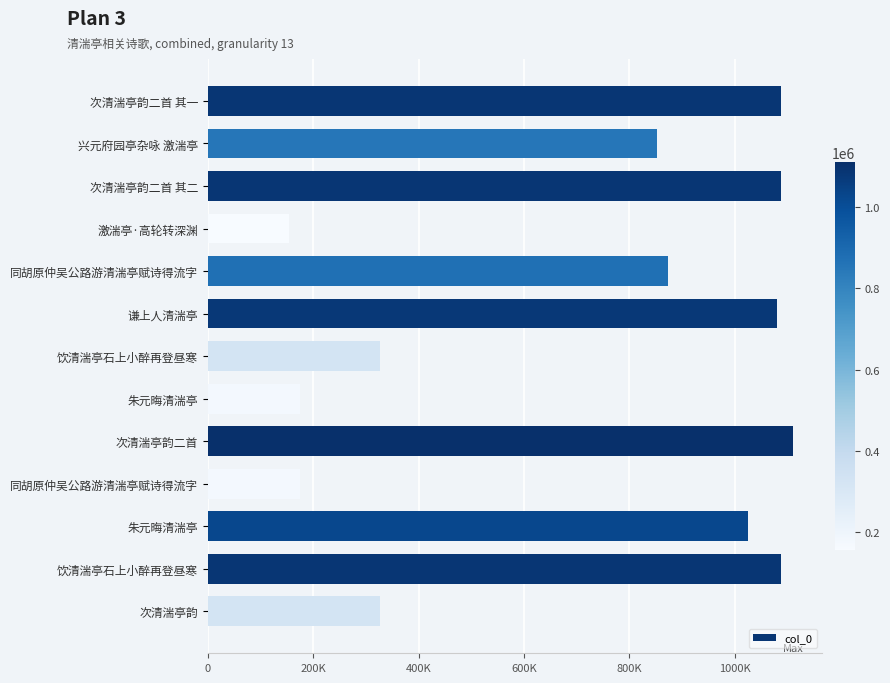

What is the difference between the maximum and minimum values?

956071